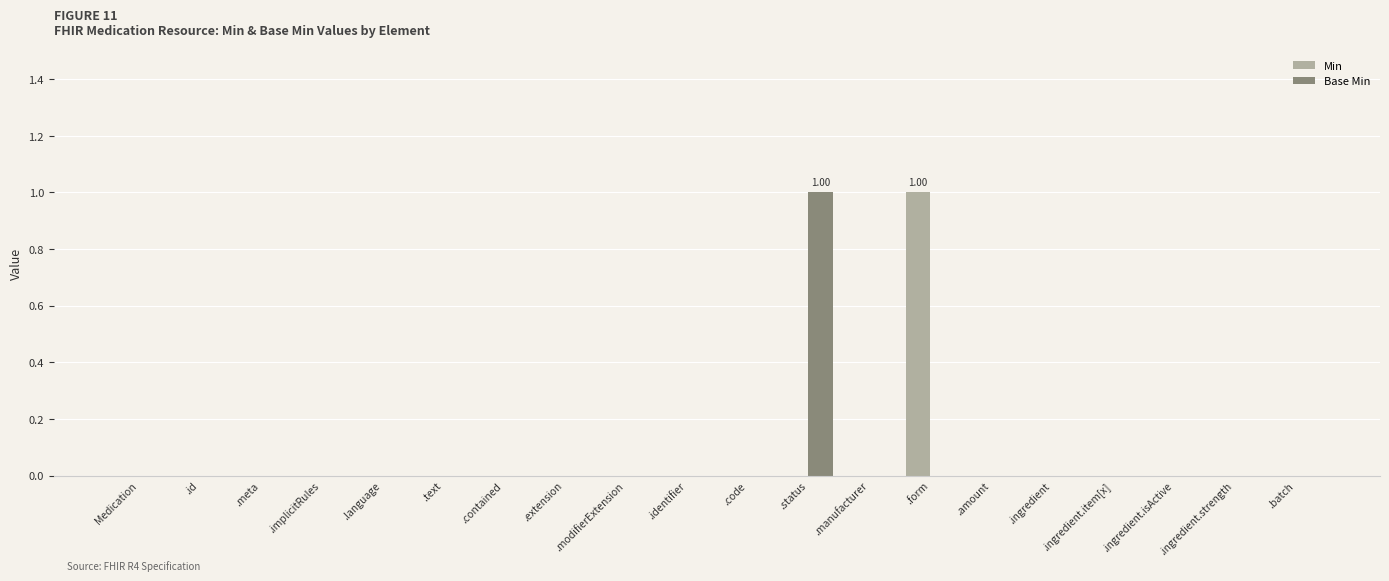

At which label does Base Min reach its peak?

.status